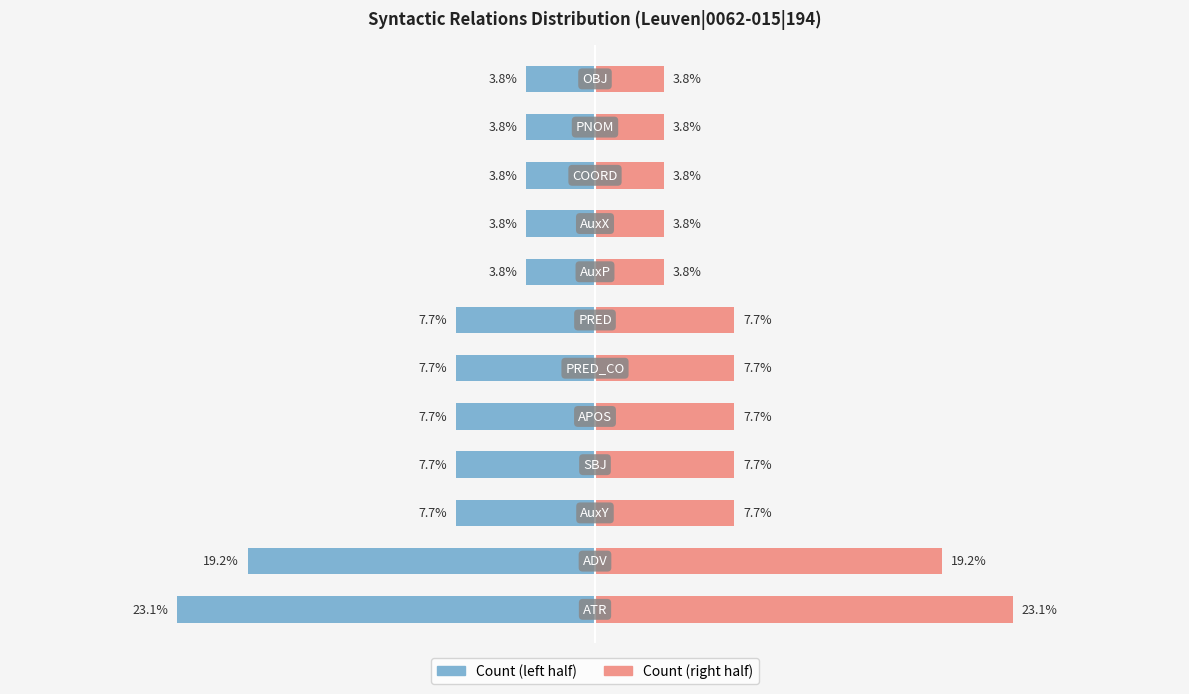

The value of Count (left) at 9 is -3.8. True or false?

True